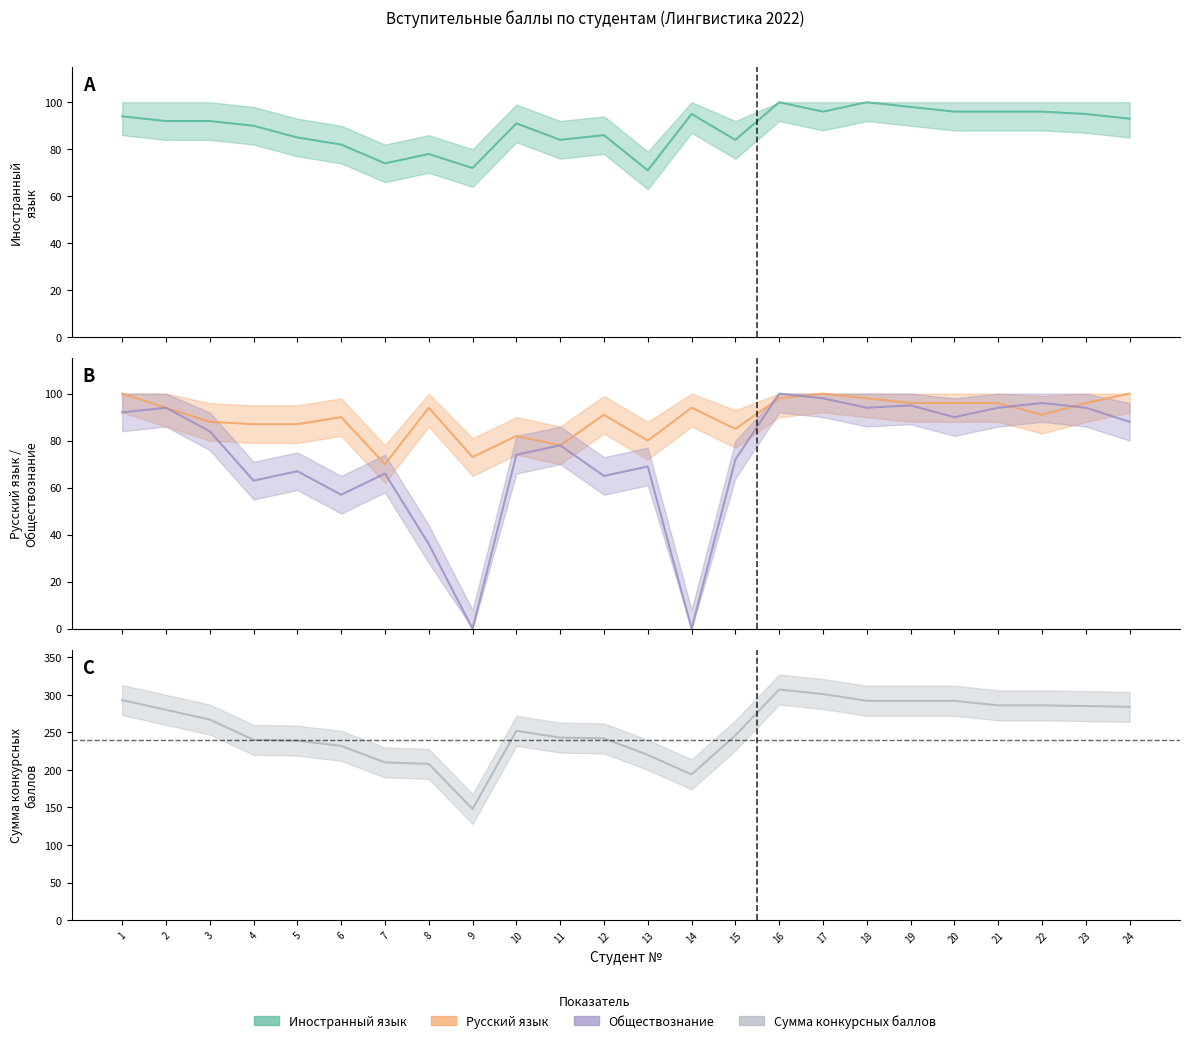

At which label is Сумма конкурсных баллов closest to 227?

6